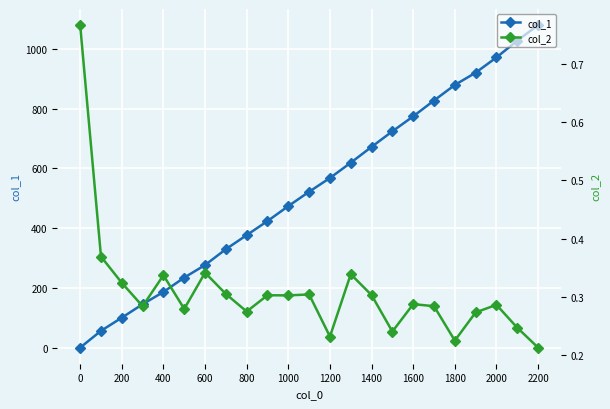

True or false: col_1 has more than 0 interior local peaks.

False